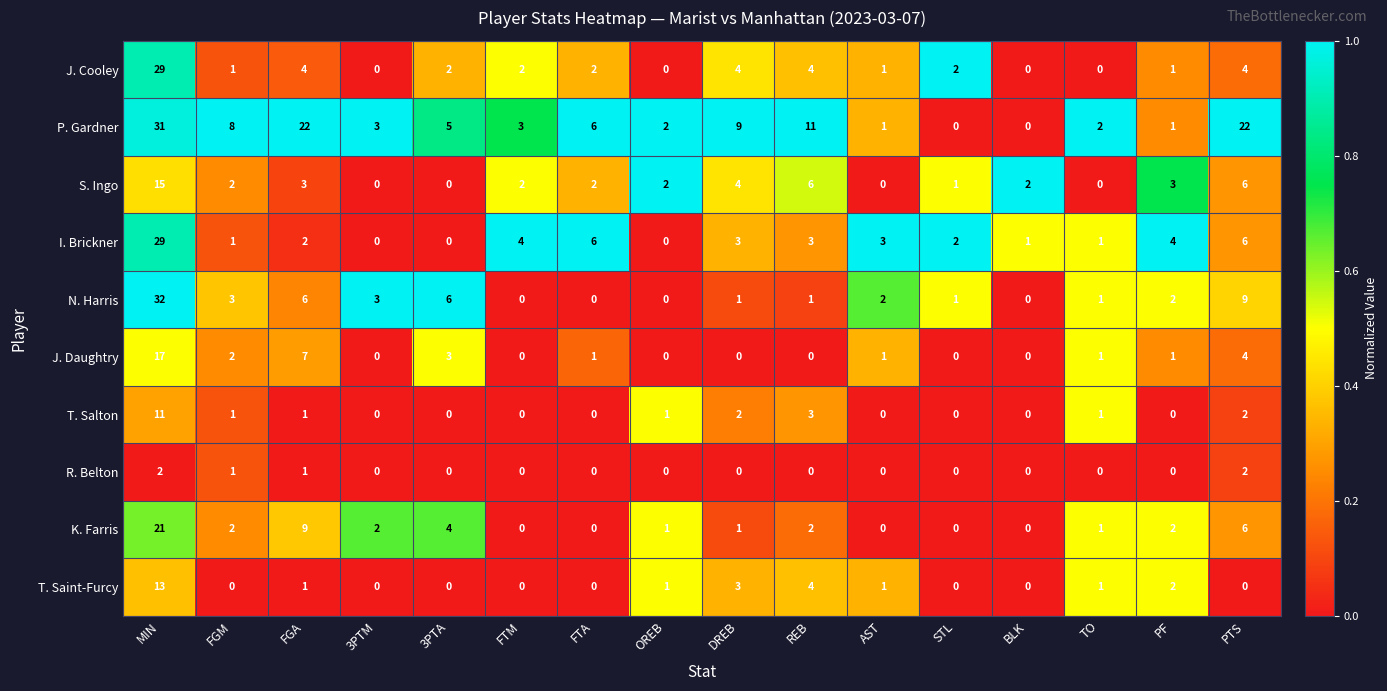

Which series has the largest range (max minus min)?

N. Harris